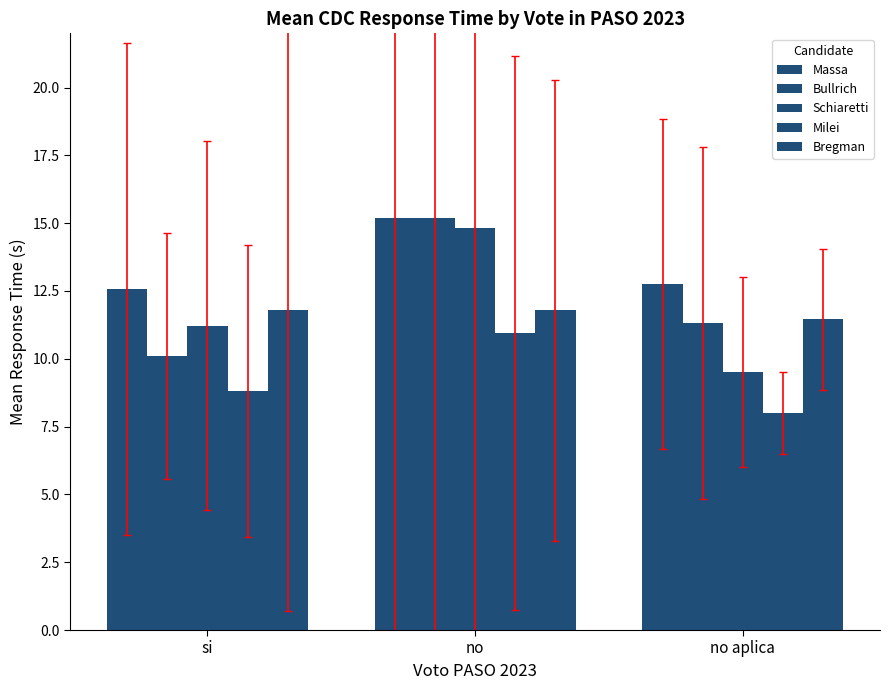

Does the chart contain stacked bars?

No